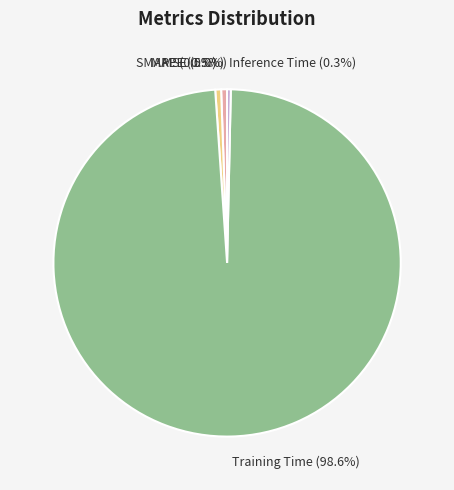

What portion of the pie excludes Inference Time?

99.7%